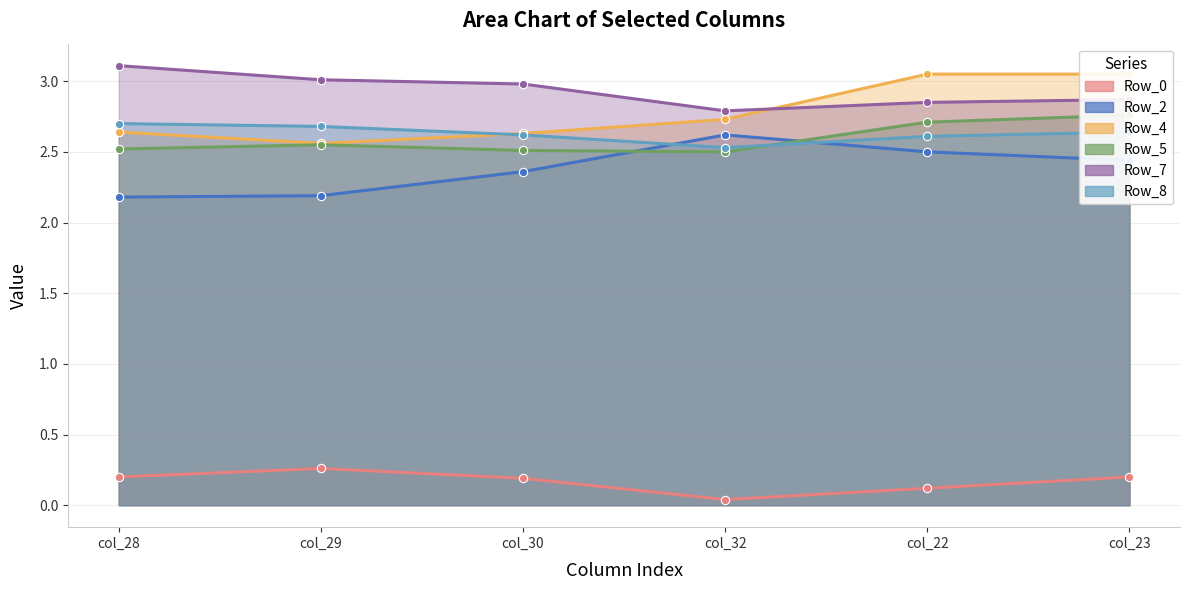

True or false: Row_4 has more than 1 interior local peaks.

False